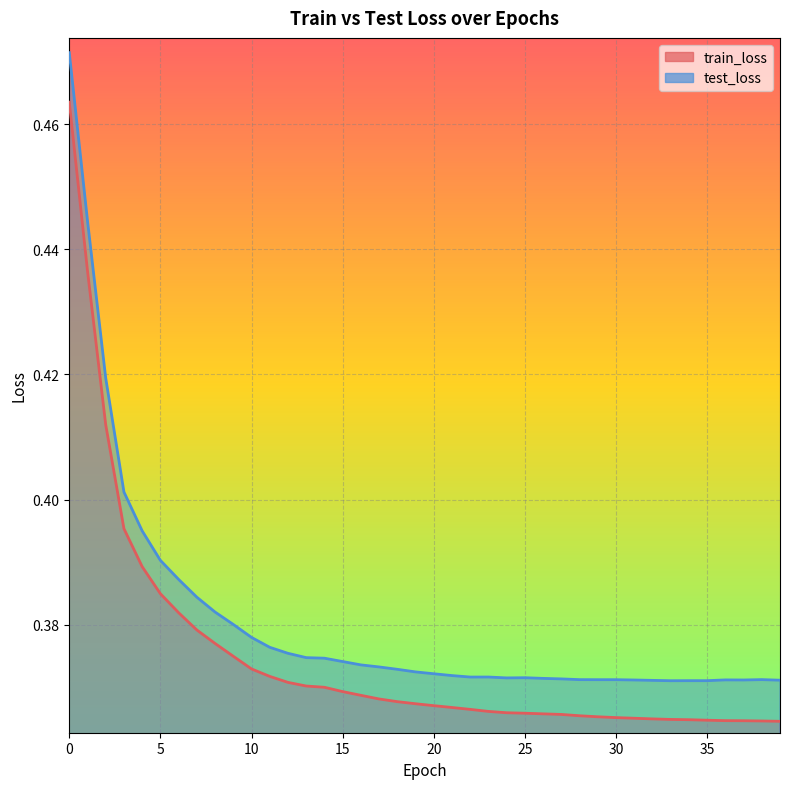

In test_loss, how many points are higher than both neighbors (excluding endpoints)?

5